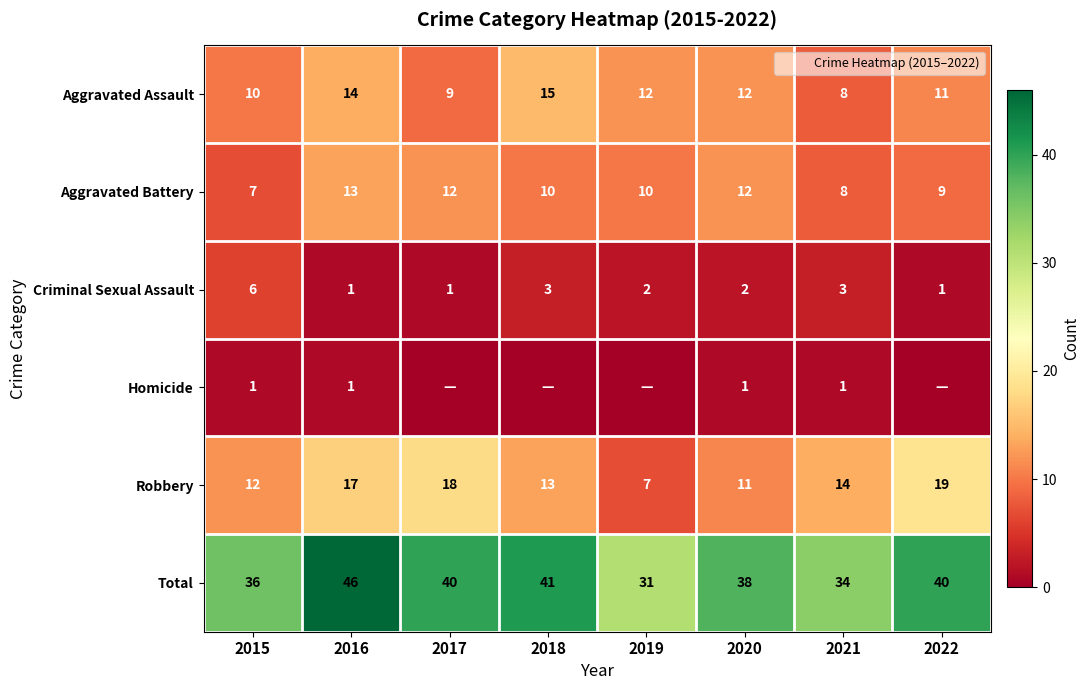

How many Aggravated Assault values are between 10 and 14?

5